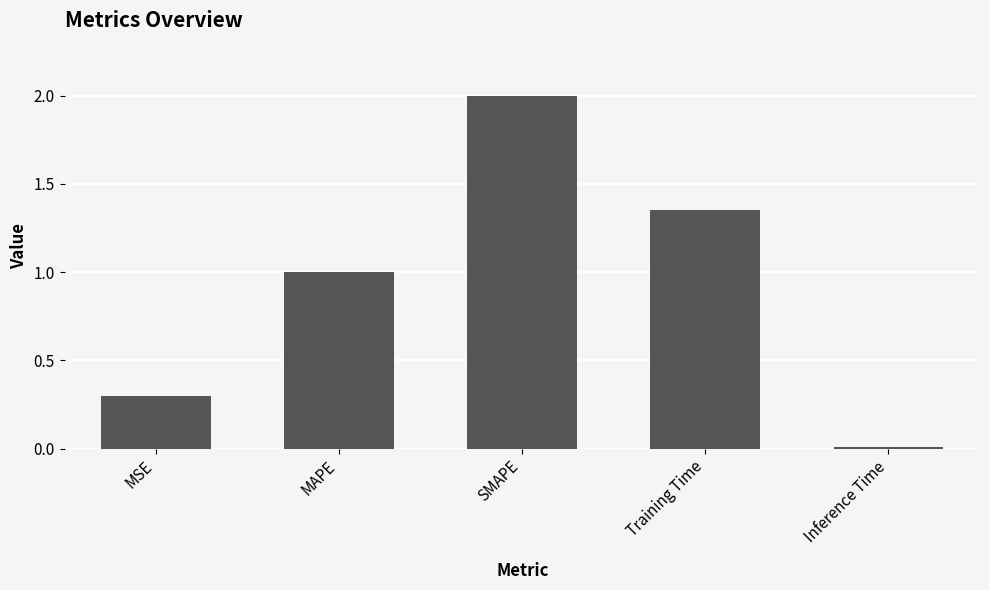

Approximately how many times larger is the value at MAPE compared to Training Time?

0.7